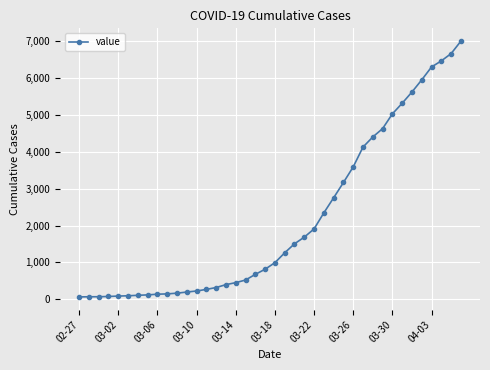

What is the maximum value shown in the chart?

7001